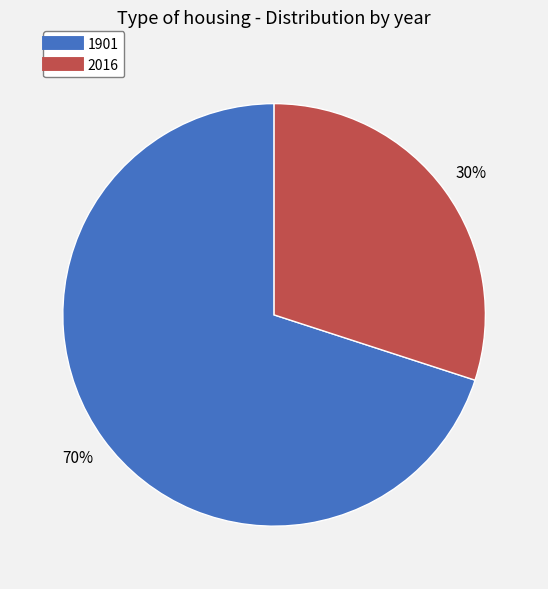

Is 1901 the majority of the pie?

Yes